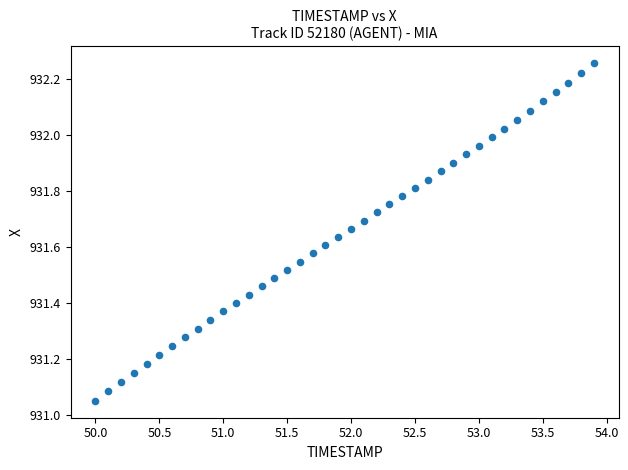

What is the range of Y values (max minus min)?

1.2